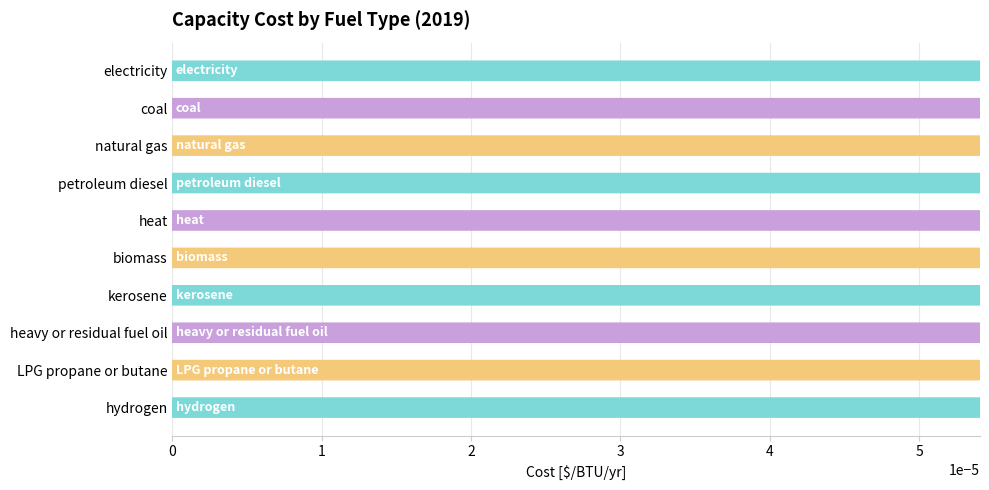

List the labels in order of value, smallest first.

electricity, coal, natural gas, petroleum diesel, heat, kerosene, heavy or residual fuel oil, LPG propane or butane, hydrogen, biomass